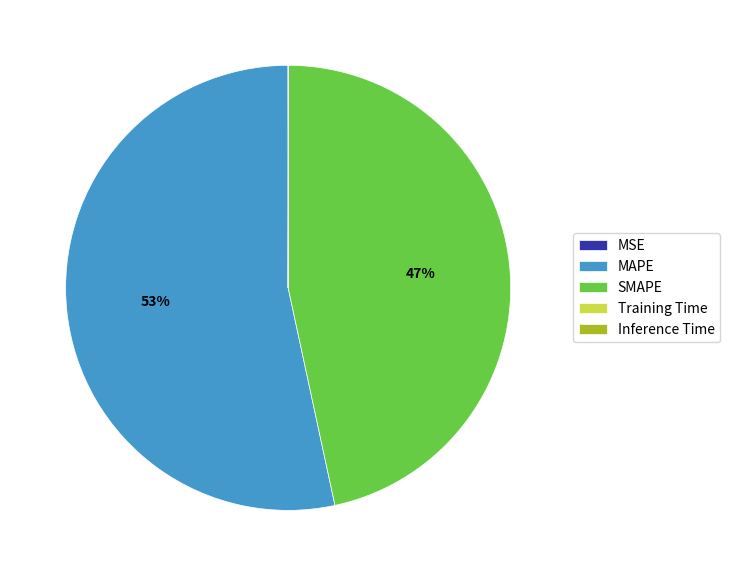

Which category accounts for the majority?

MAPE